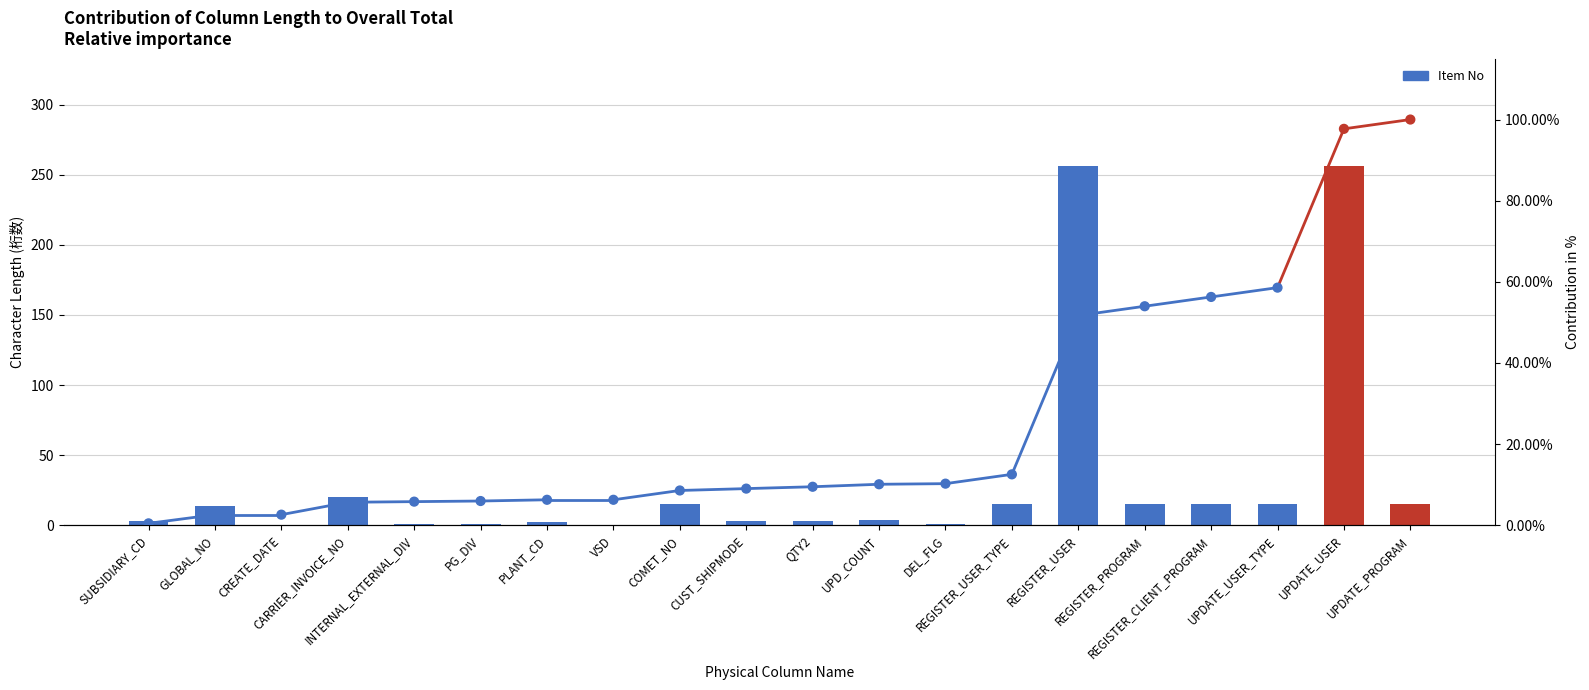

Between PLANT_CD and CUST_SHIPMODE, which is larger?

CUST_SHIPMODE